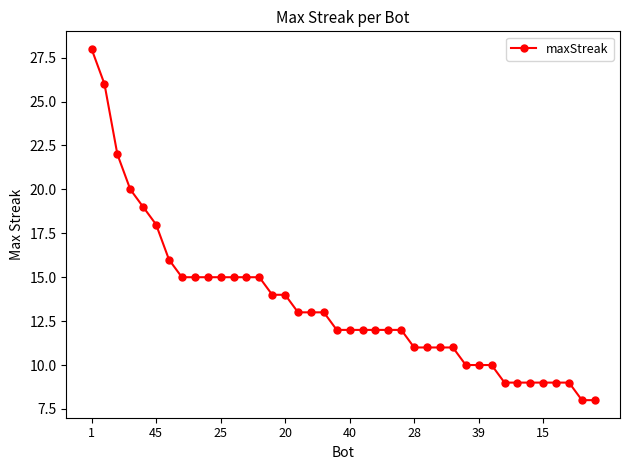

What is the difference between the second highest and minimum values?

18